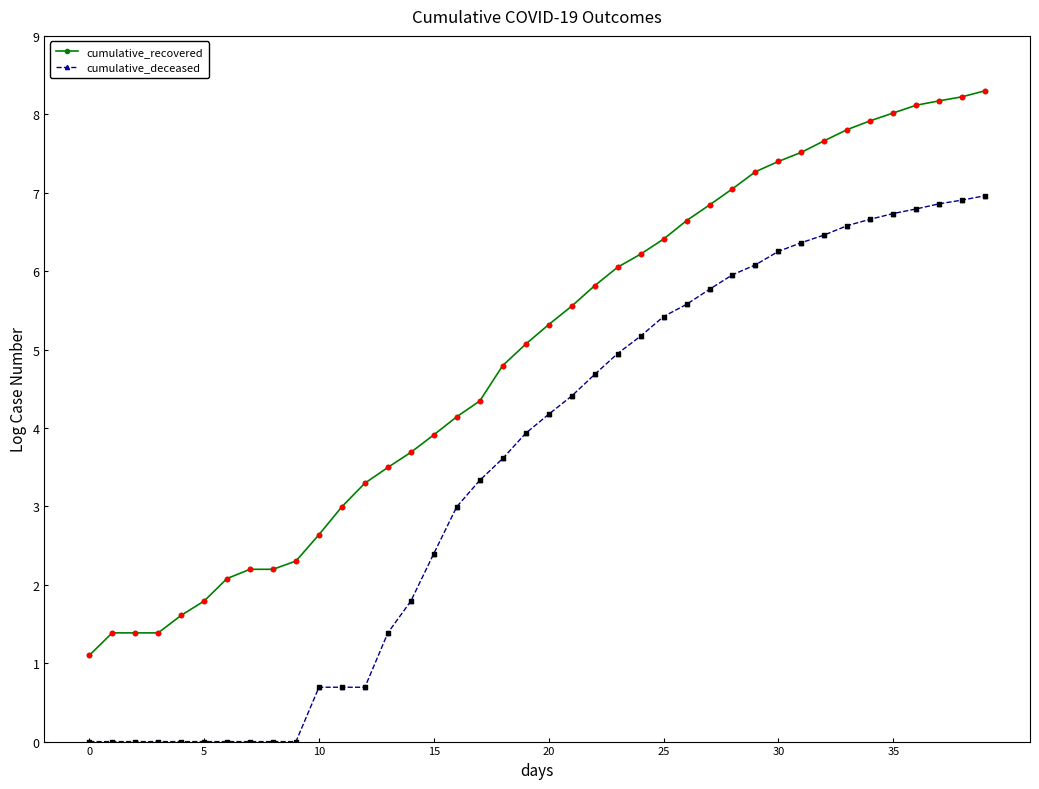

True or false: cumulative_deceased and cumulative_recovered intersect in this chart.

False